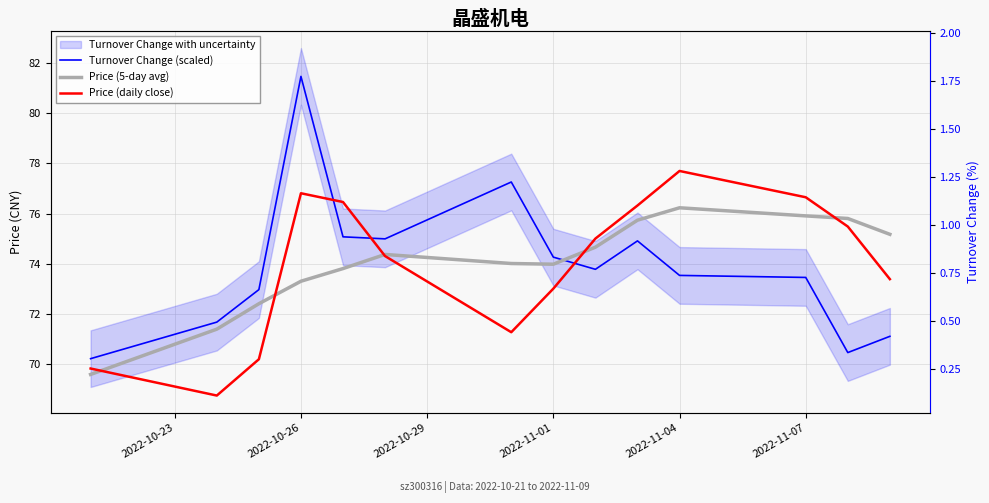

What is the value of the Price (5-day avg) point at the 13th from the left?

75.8